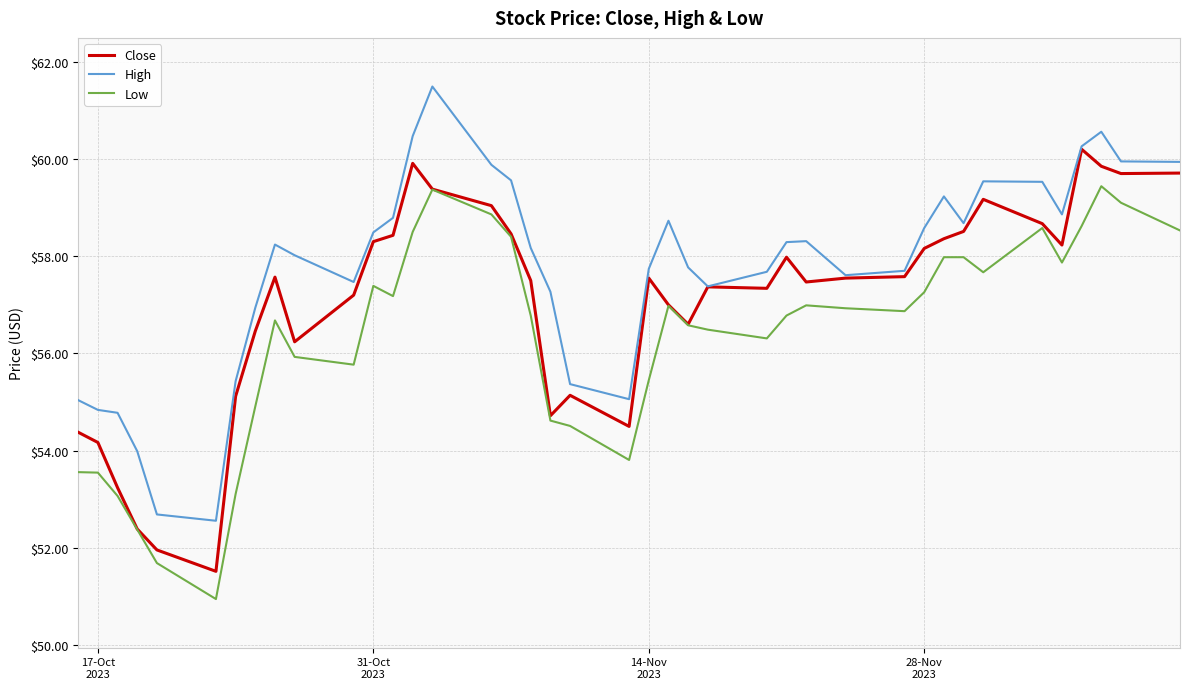

True or false: Low and High intersect in this chart.

False